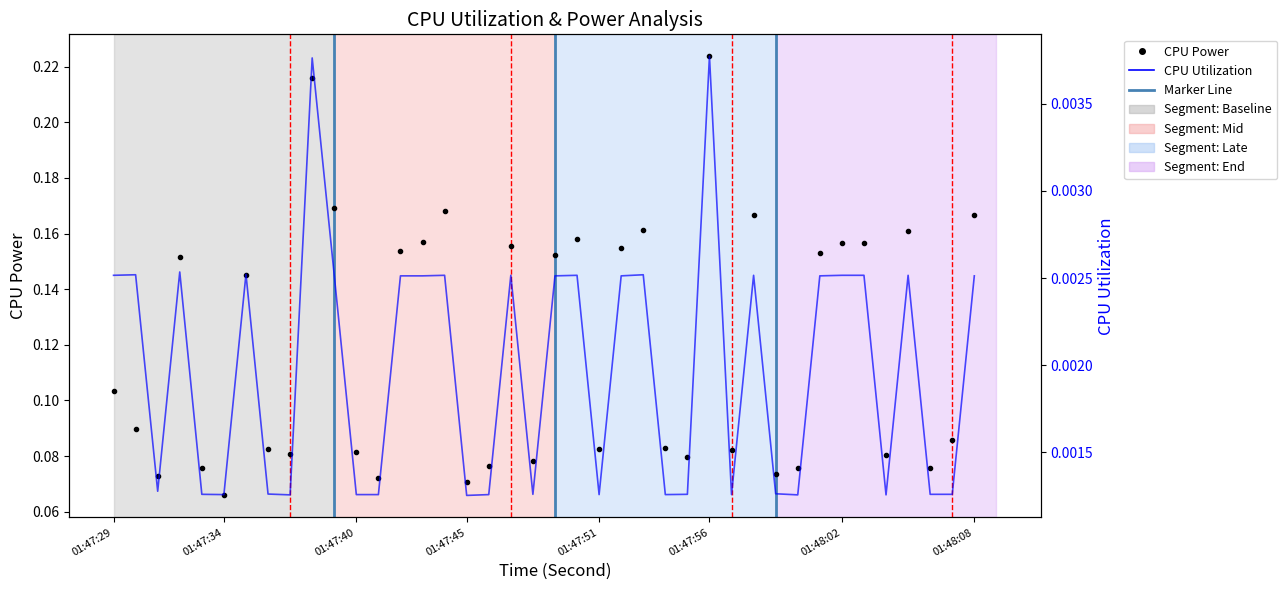

What are all the series names shown in the legend?

CPU Power, CPU Utilization